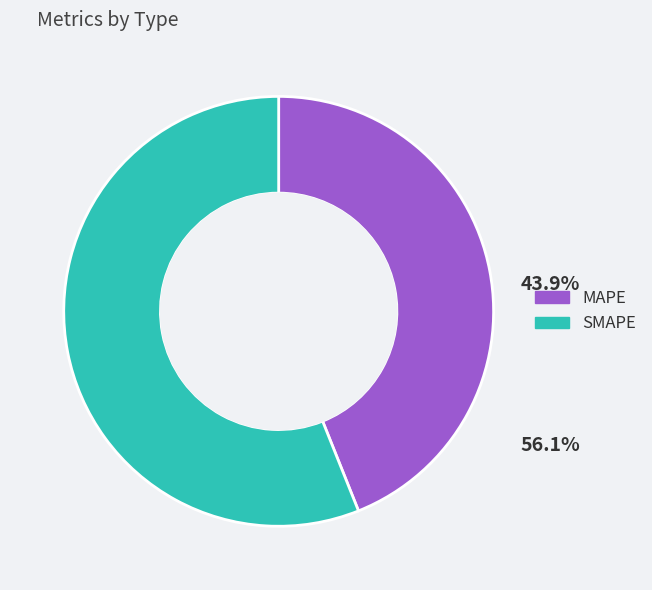

True or false: SMAPE accounts for 56% of the total.

True